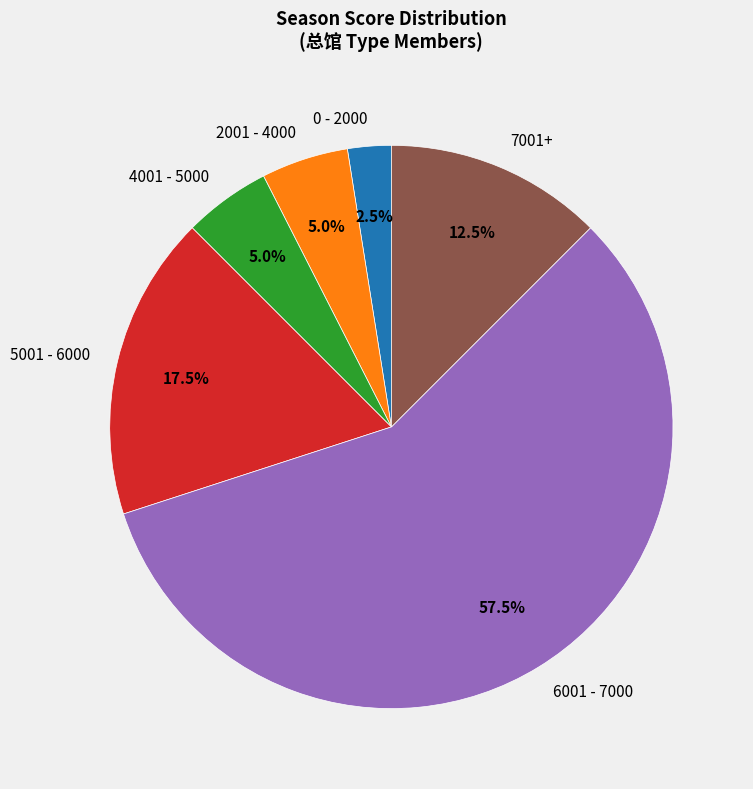

Does any single category account for the majority?

Yes